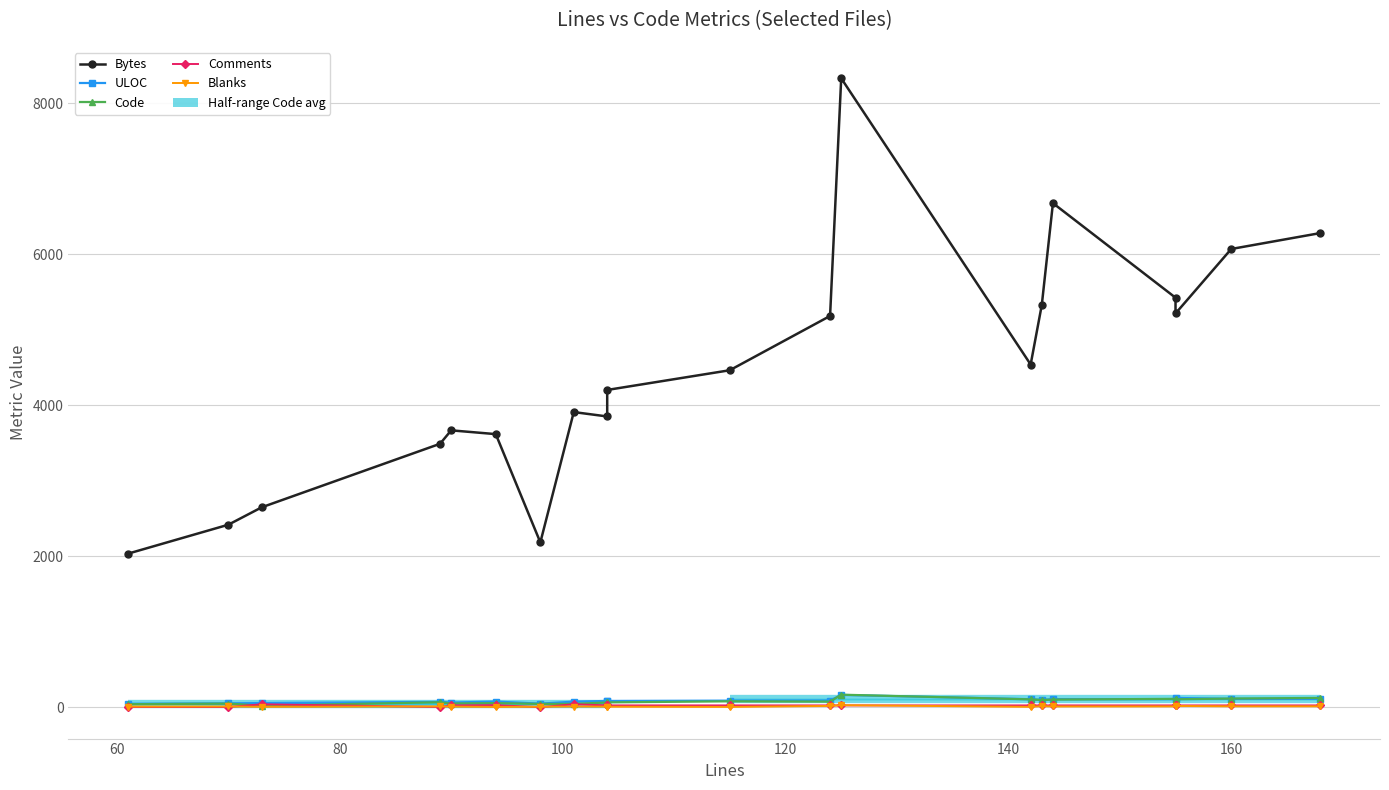

Which series has the largest total across all categories?

Bytes